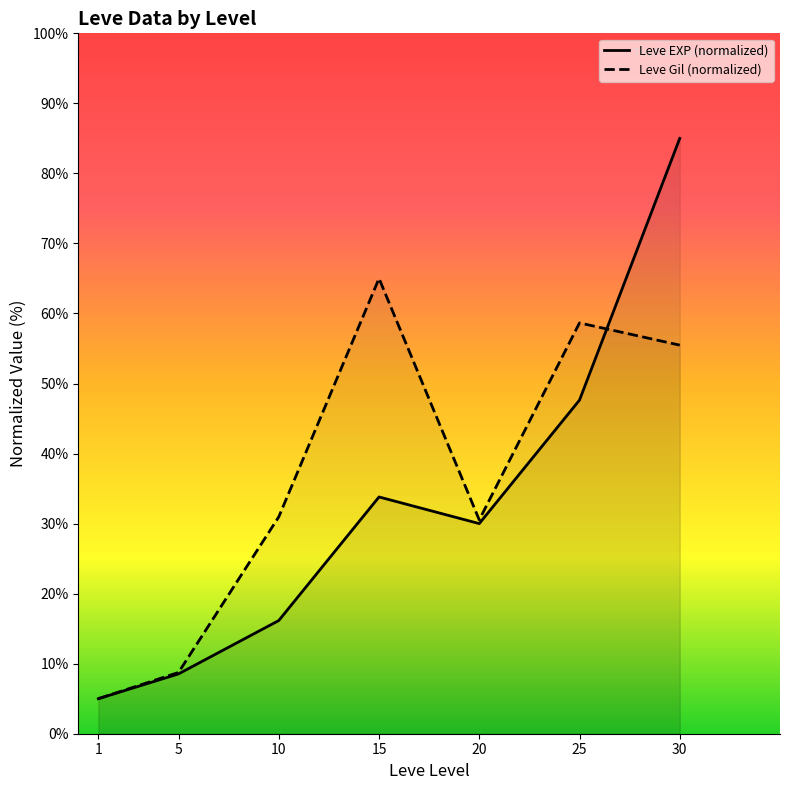

Which series has the largest total across all categories?

Leve Gil (normalized)